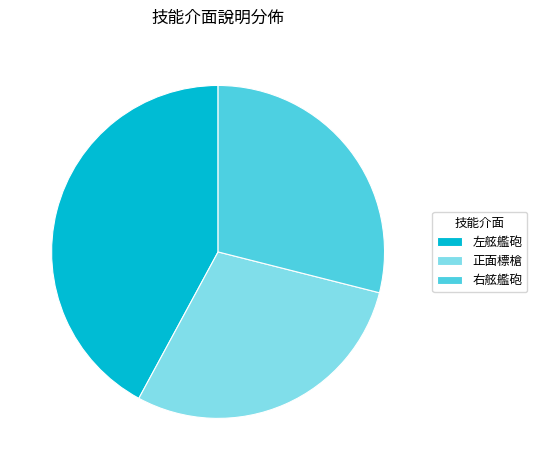

The 左舷艦砲 slice represents 42% of the pie. True or false?

True